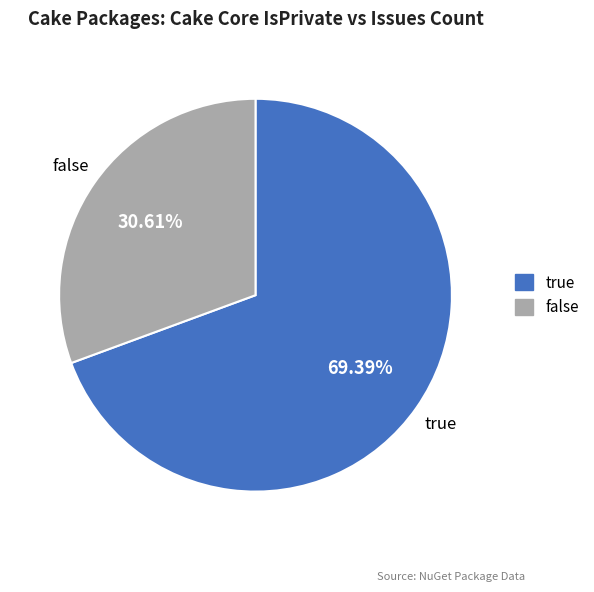

Combined, do false and true account for over 50%?

Yes